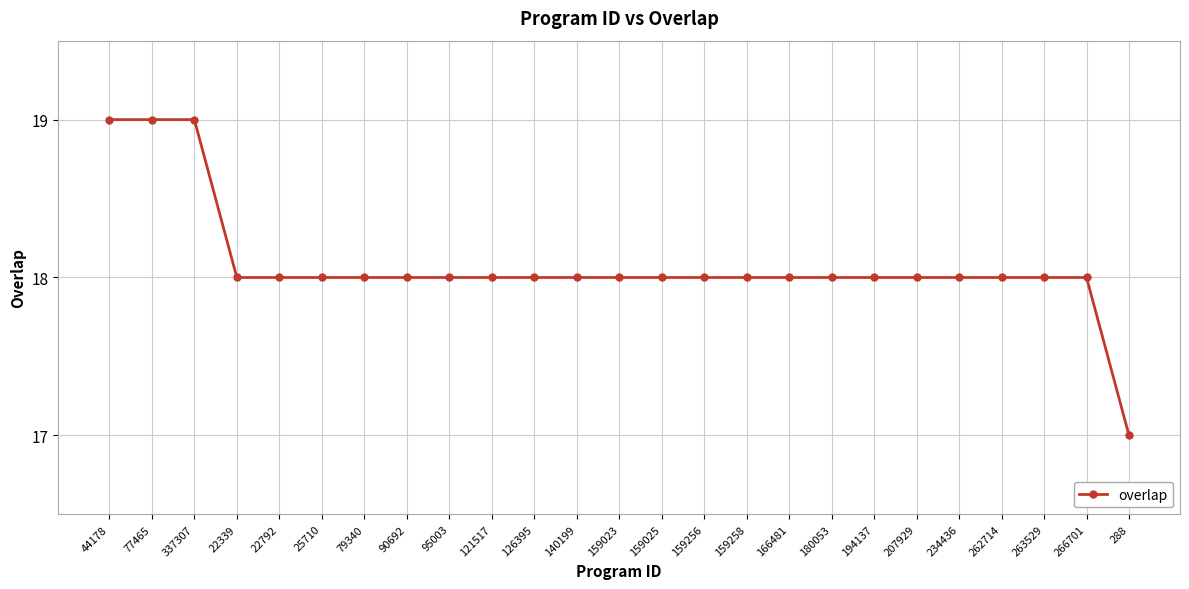

The value at 194137 is 18. True or false?

True